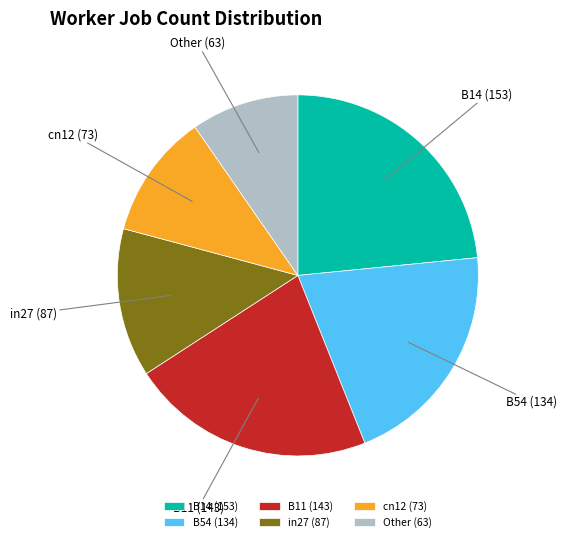

Is it true that B11 is 10% of the pie?

False